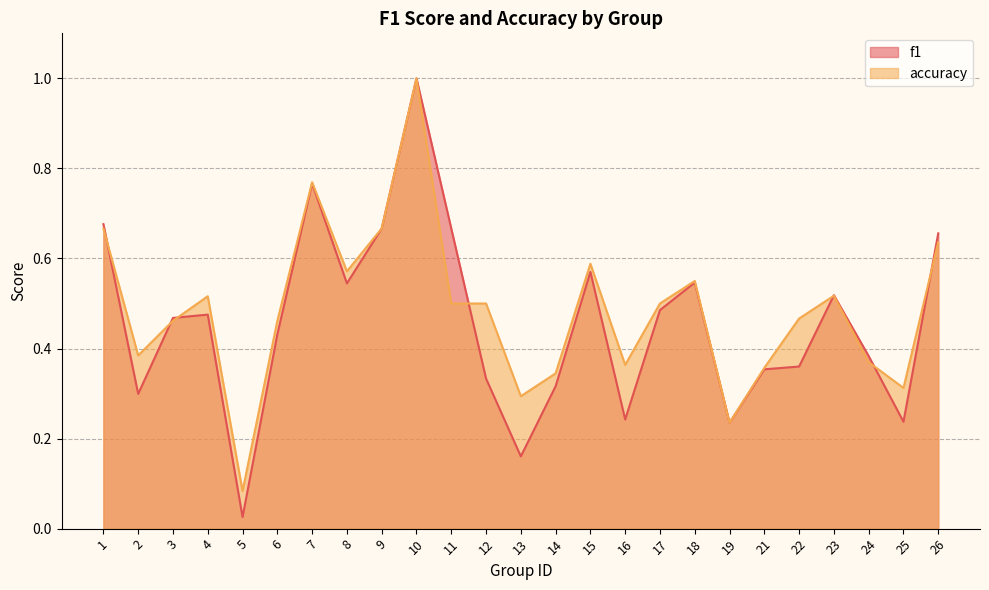

Which category has the highest value across all series?

10